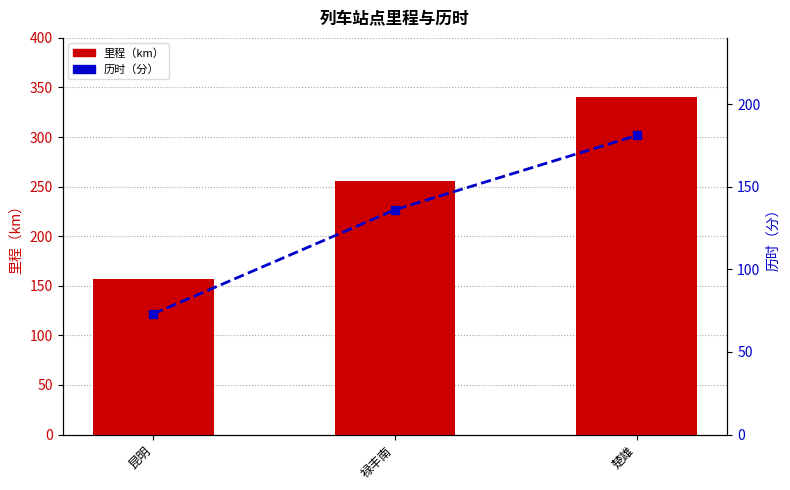

What is the label of the 2nd bar from the right?

禄丰南